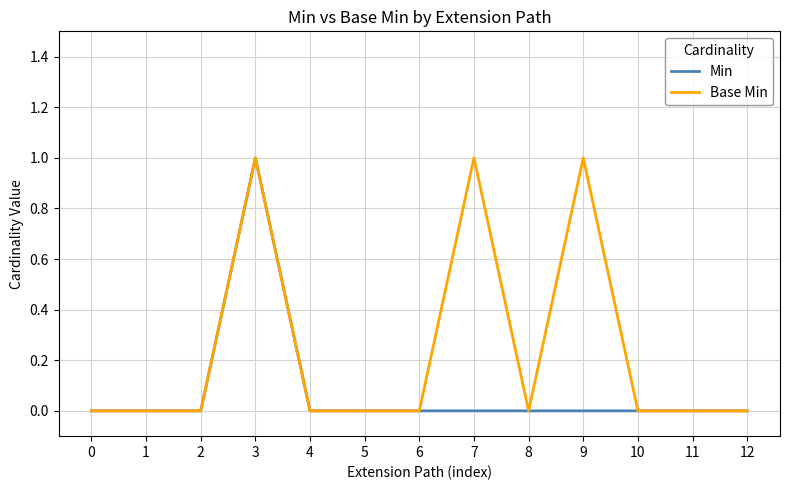

Does the chart display data point markers on the line(s)?

No